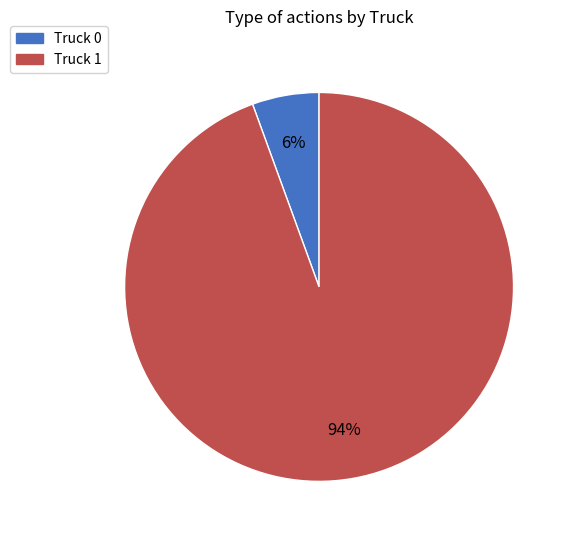

Is it true that Truck 0 is 6% of the pie?

True